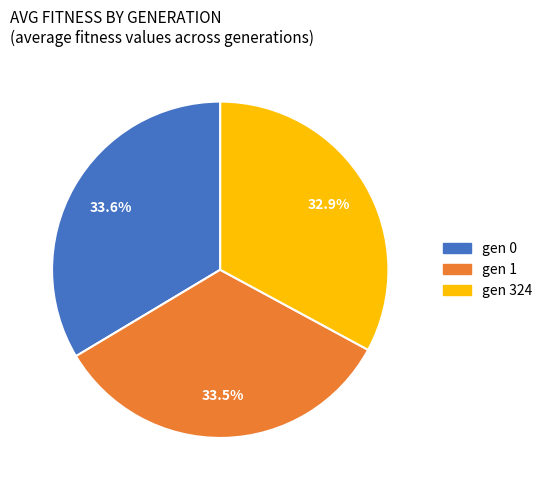

Which category has the smallest portion of the pie?

gen 324